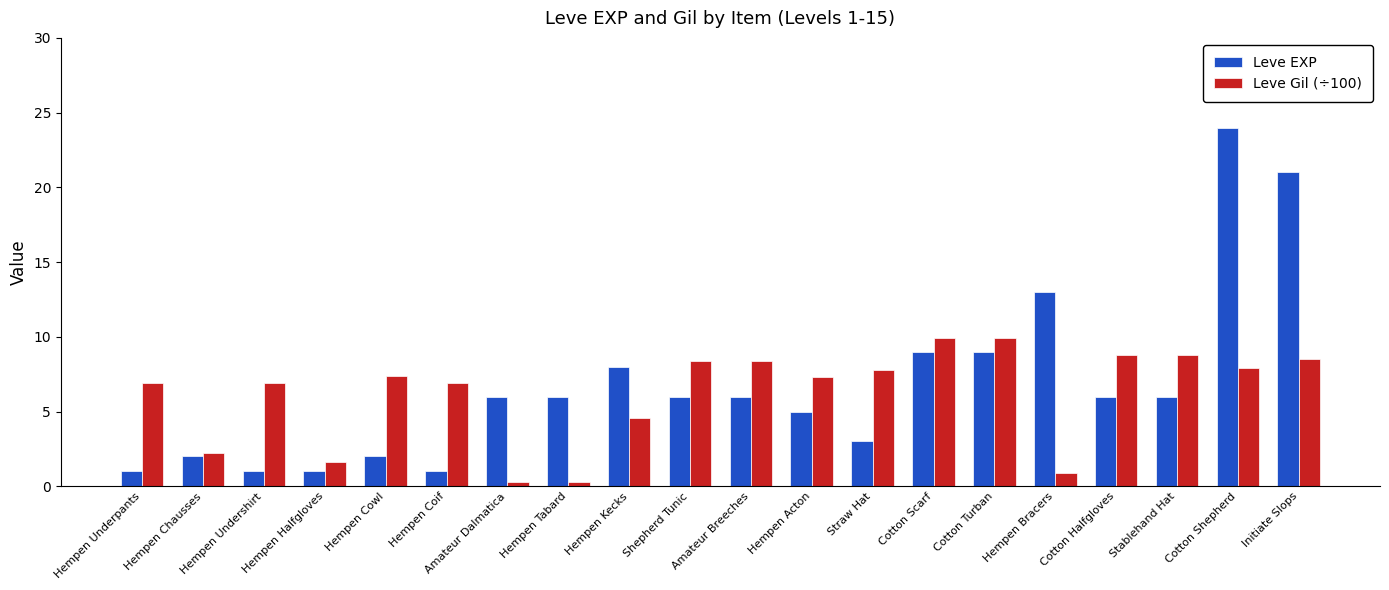

How many bars are there in total?

40